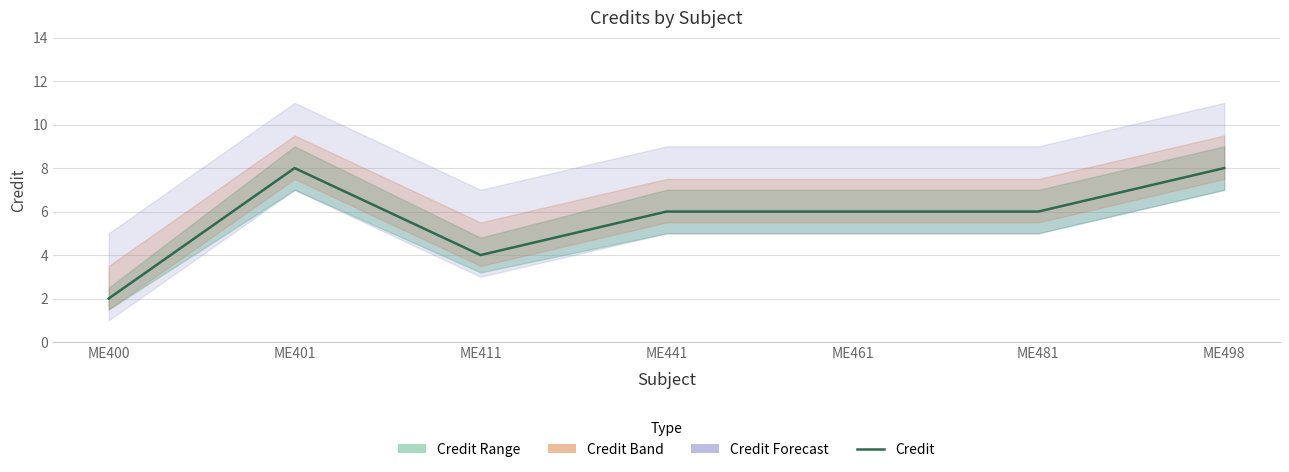

Where is the first local maximum?

ME401